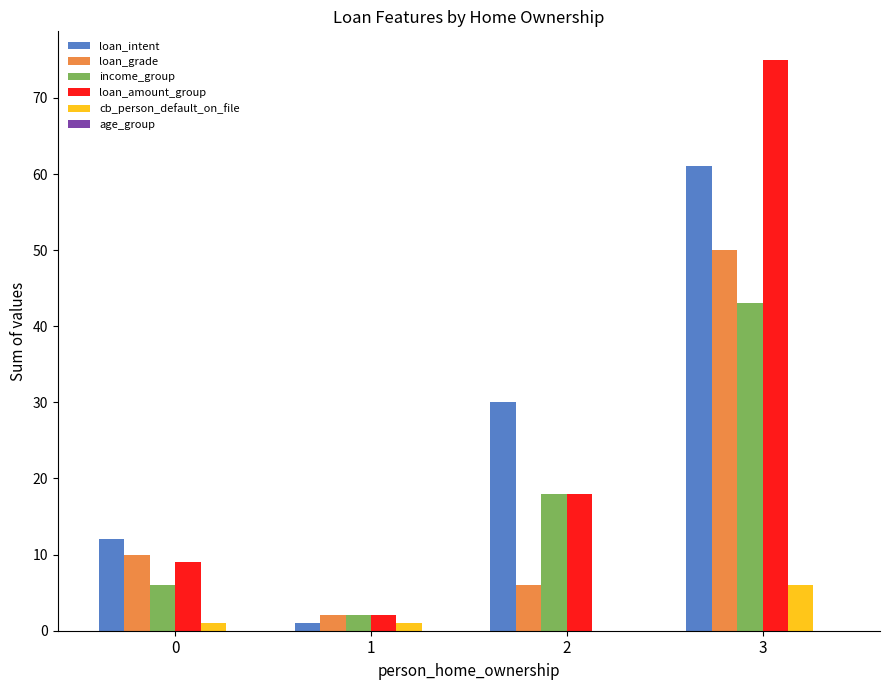

Reading right to left, what are all the values shown in this chart?

loan_intent: 3=61	2=30	1=1	0=12
loan_grade: 3=50	2=6	1=2	0=10
income_group: 3=43	2=18	1=2	0=6
loan_amount_group: 3=75	2=18	1=2	0=9
cb_person_default_on_file: 3=6	2=0	1=1	0=1